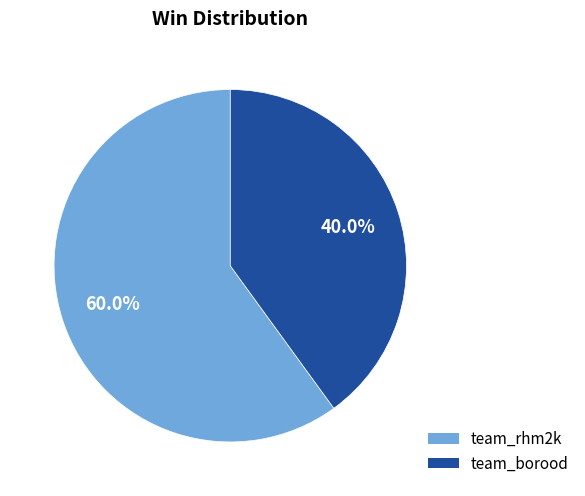

Rank the categories by value from highest to lowest.

team_rhm2k, team_borood